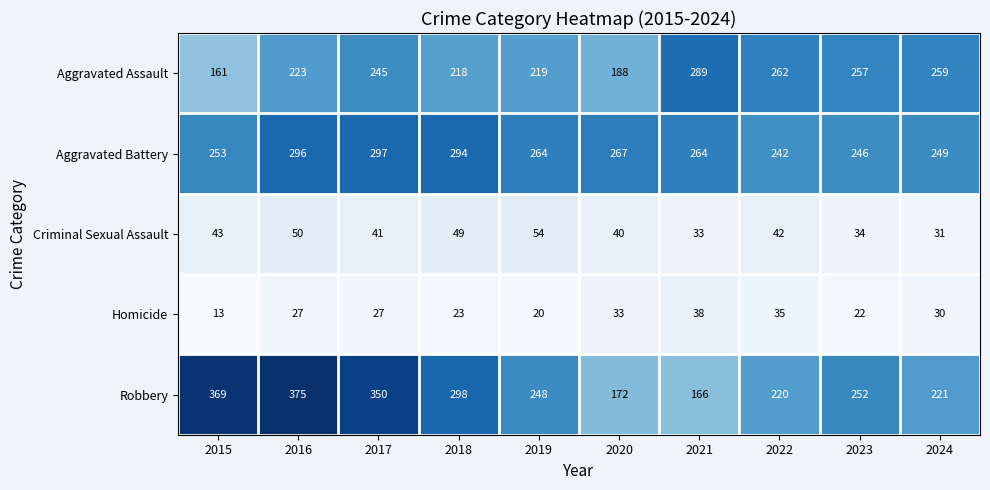

What is the spread (max minus min) of values at 2018?

275